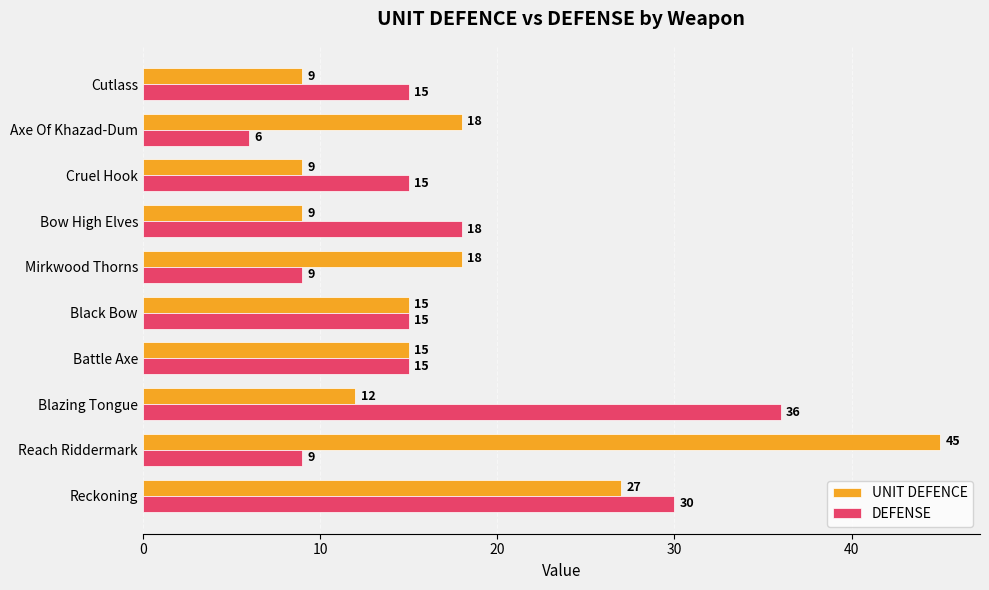

Which series has the largest range (max minus min)?

UNIT DEFENCE